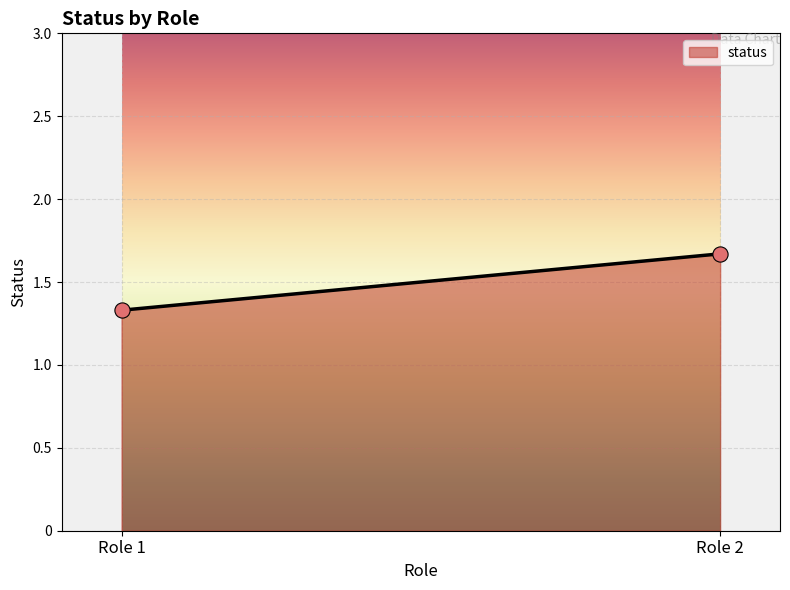

What is the difference between the maximum and minimum values?

0.3